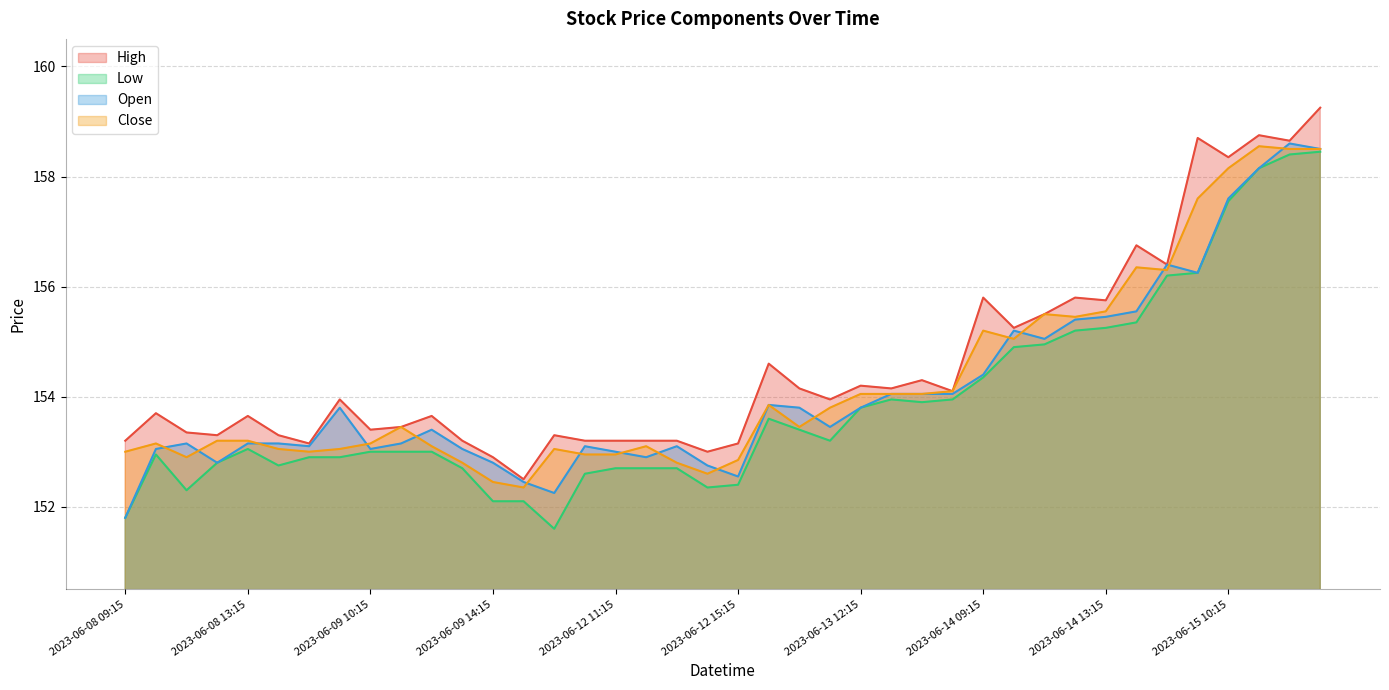

True or false: Low and Close intersect in this chart.

False